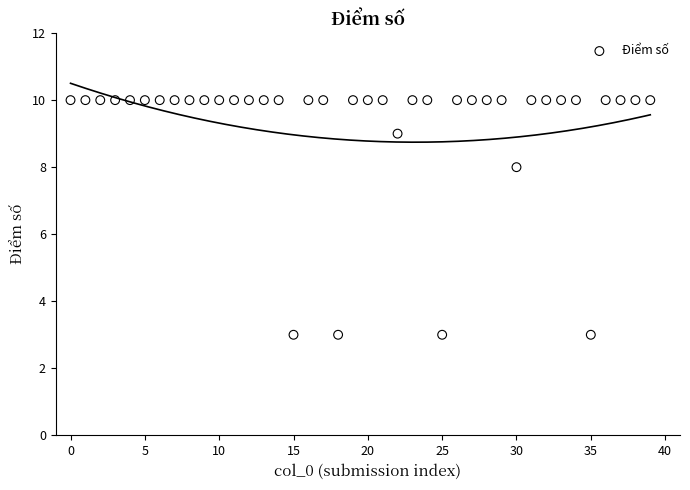

What is the range of Y values (max minus min)?

7